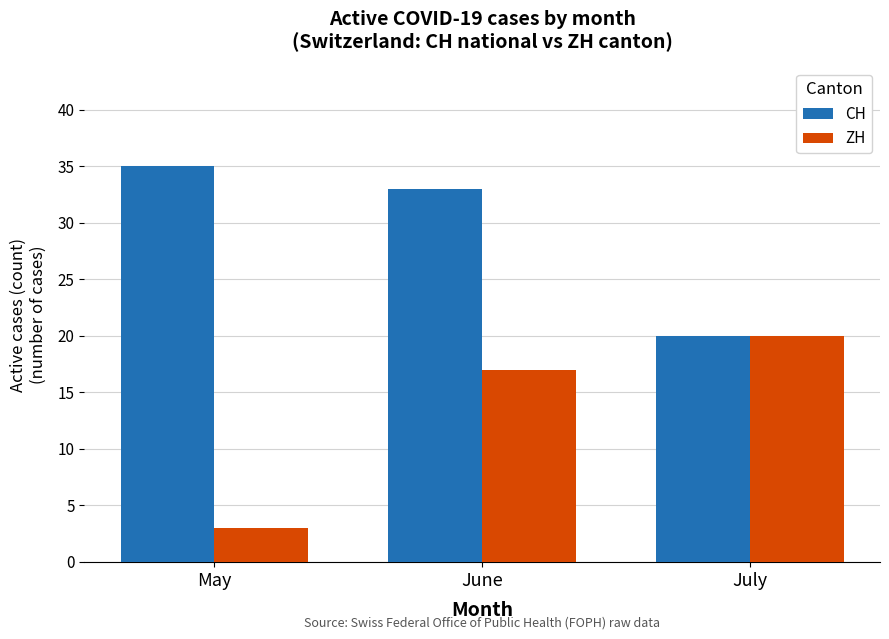

What is the average value of the ZH series?

13